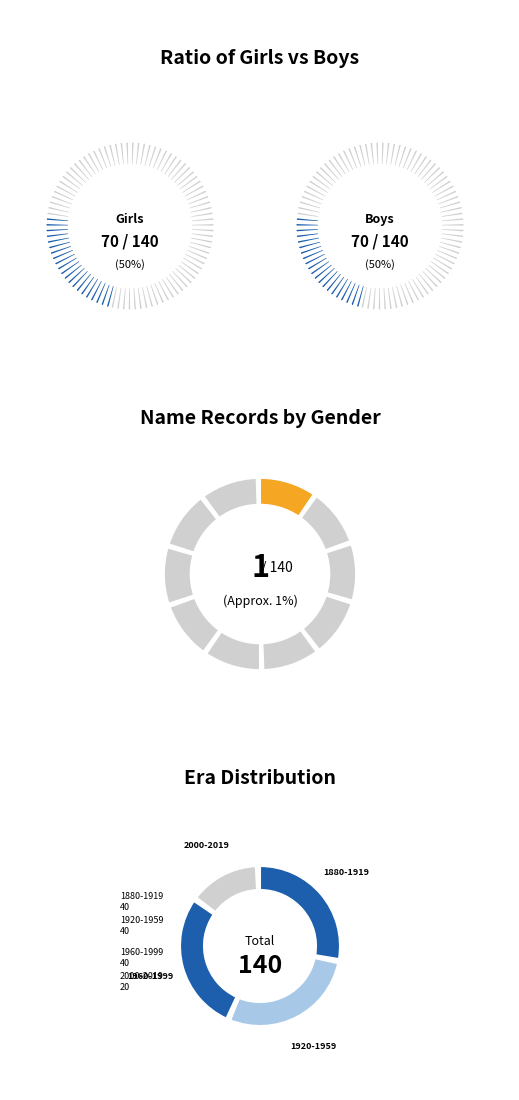

Which series changed the most between 33 and 37?

Girls